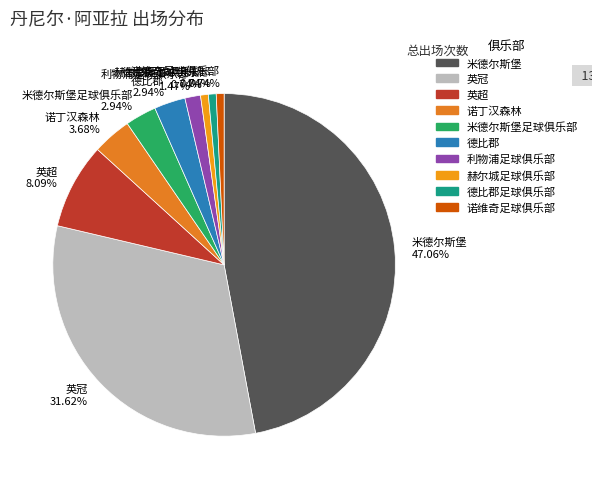

What is the ratio of the value at 米德尔斯堡 to the value at 英冠?

1.5